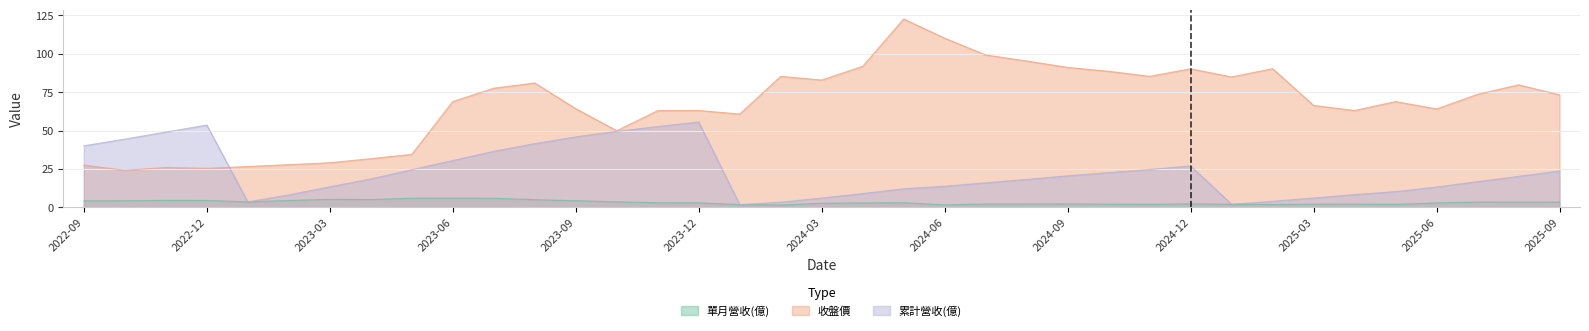

Reading left to right, extract all data points from this chart.

單月營收(億): 4.3	4.3	4.6	4.6	3.6	4.5	5.3	5.1	6.0	6.0	6.0	5.0	4.4	3.6	3.1	3.0	1.8	1.6	2.7	2.9	3.1	1.7	2.2	2.2	2.3	2.1	2.0	2.3	2.1	1.9	2.1	2.2	2.0	3.0	3.5	3.4	3.5
收盤價: 27.5	24.1	25.9	25.4	26.6	27.8	29.1	31.7	34.5	68.8	77.5	80.9	64.2	49.9	62.9	63.0	60.7	85.2	82.8	91.7	122.5	110.0	99.1	95.2	91.0	88.5	85.2	90.1	84.8	90.2	66.3	63.0	68.8	64.0	73.5	79.7	73.2
累計營收(億): 40.1	44.4	49.0	53.5	3.6	8.1	13.4	18.5	24.5	30.5	36.5	41.5	45.8	49.5	52.5	55.5	1.8	3.4	6.1	9.0	12.1	13.8	16.0	18.2	20.5	22.6	24.6	27.0	2.1	4.0	6.1	8.3	10.3	13.2	16.8	20.2	23.7